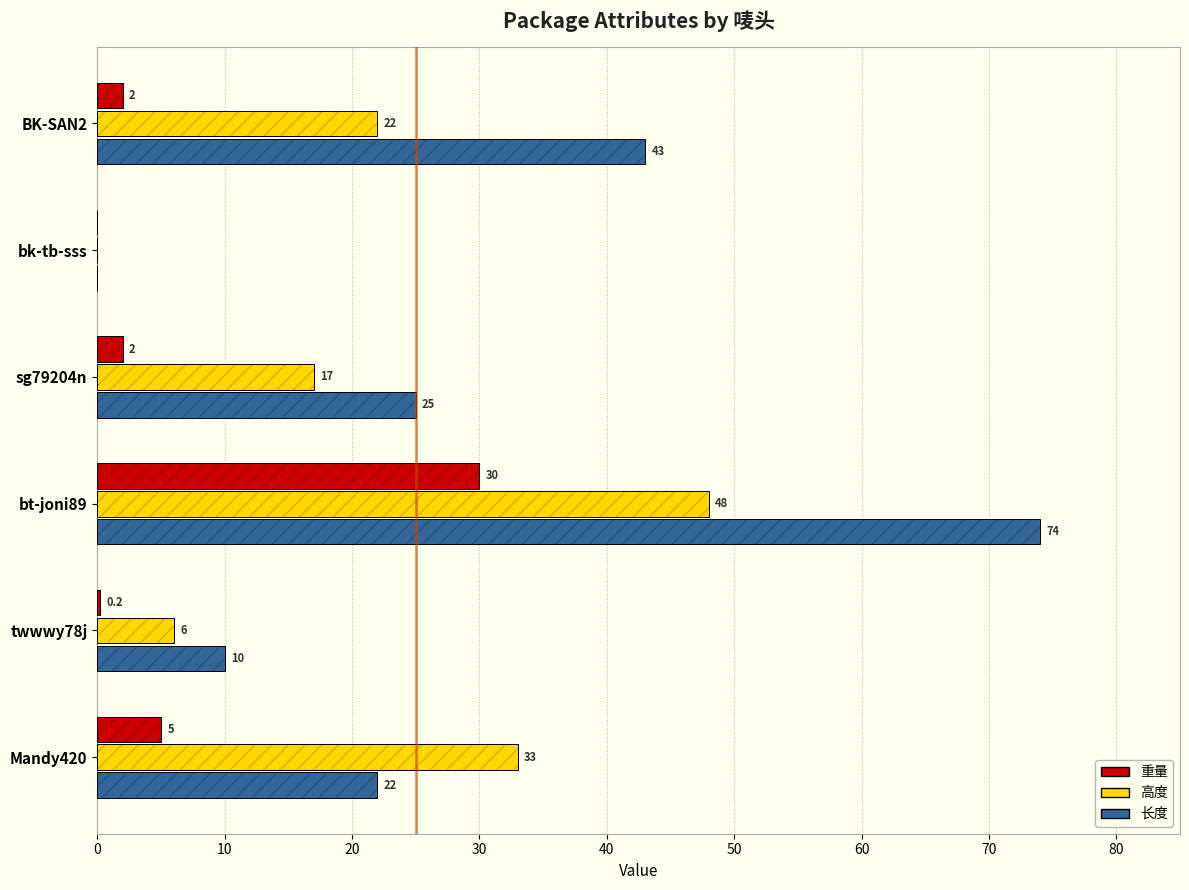

Which series has the largest total across all categories?

长度